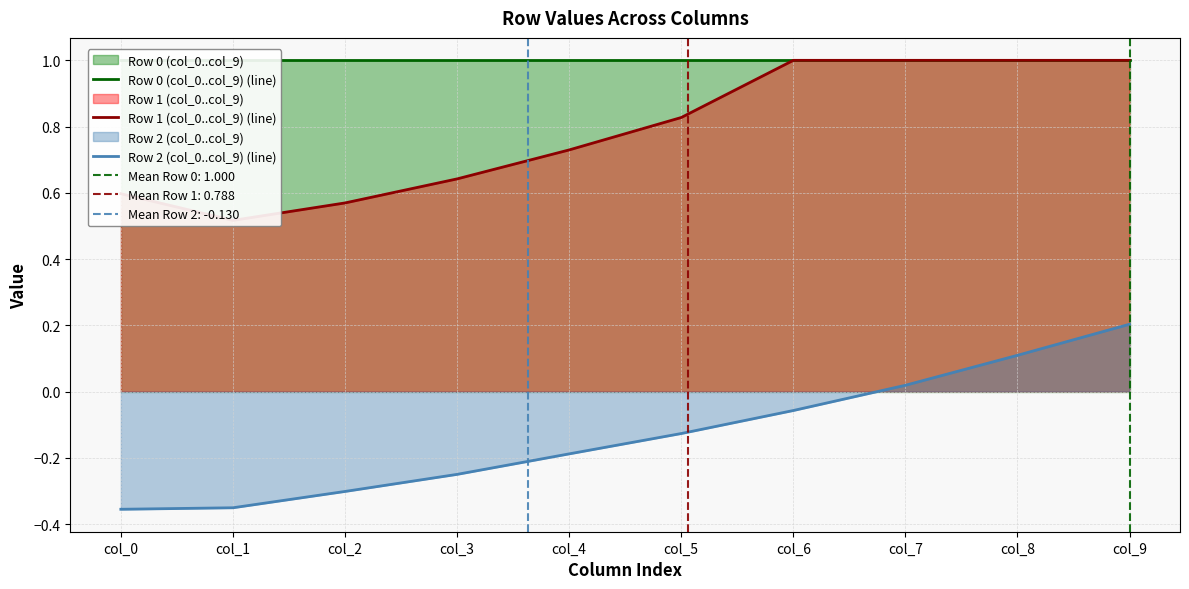

Reading left to right, extract all data points from this chart.

Row 0 (col_0..col_9) (line): 1.0	1.0	1.0	1.0	1.0	1.0	1.0	1.0	1.0	1.0
Row 1 (col_0..col_9) (line): 0.6	0.5	0.6	0.6	0.7	0.8	1.0	1.0	1.0	1.0
Row 2 (col_0..col_9) (line): -0.4	-0.4	-0.3	-0.2	-0.2	-0.1	-0.1	0.0	0.1	0.2